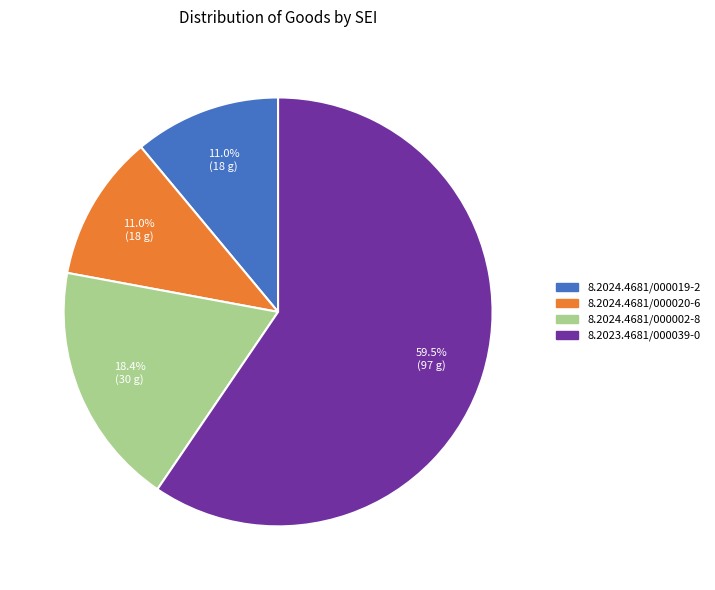

Which slice is the largest?

8.2023.4681/000039-0